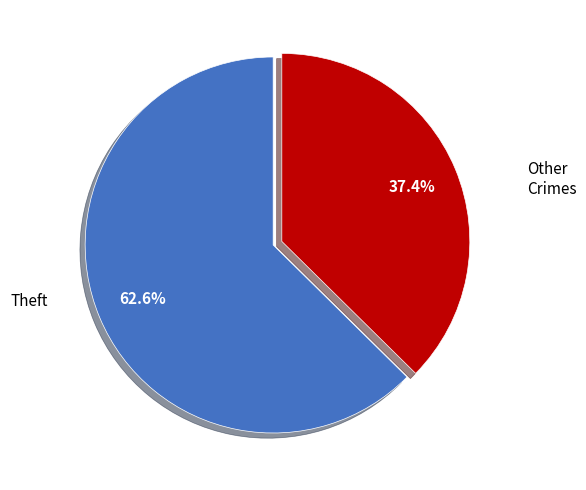

Does any single category account for the majority?

Yes